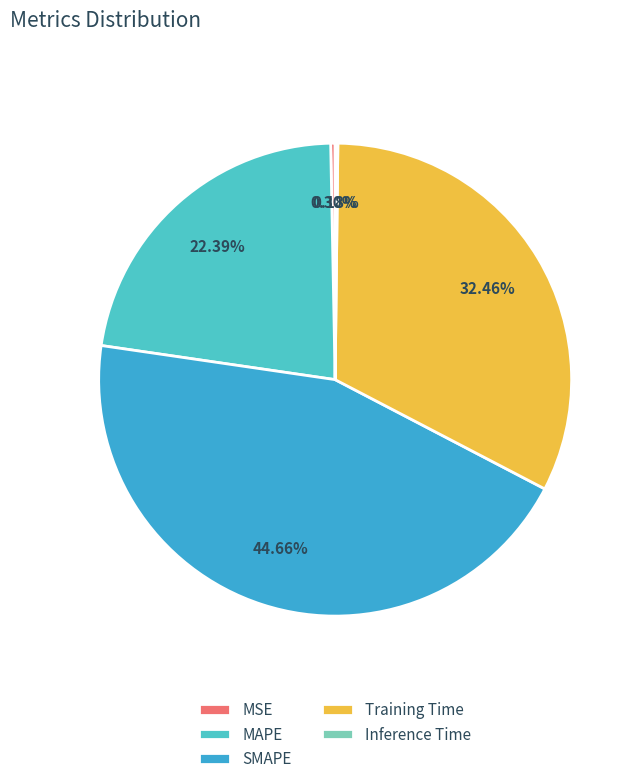

Does any single category account for the majority?

No